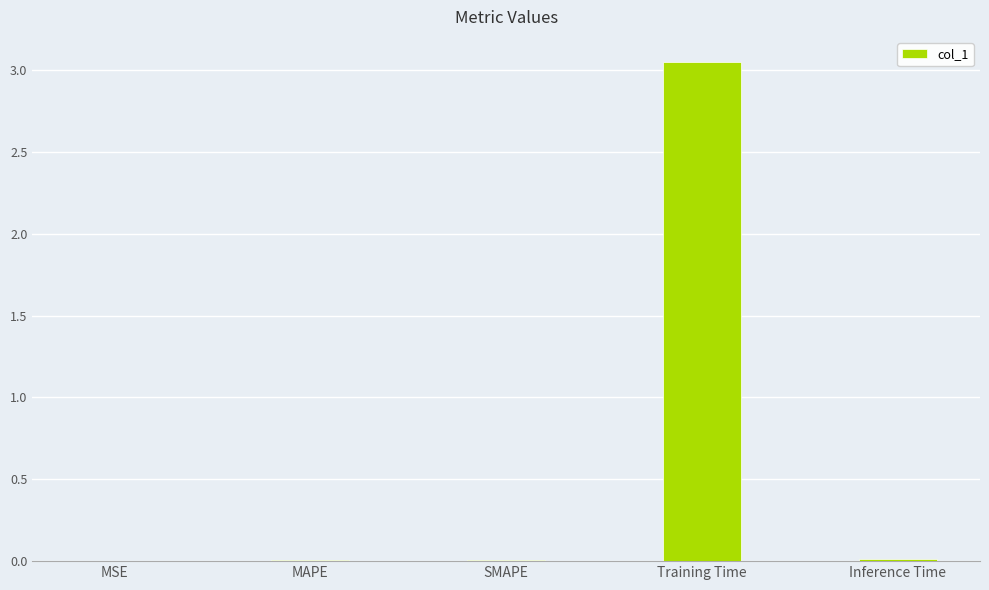

At which category does the chart reach its peak across all series?

Training Time